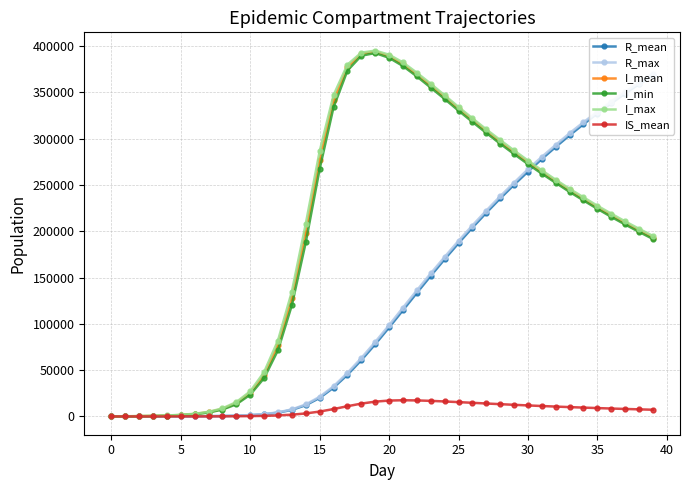

Does the chart have visible grid lines?

Yes